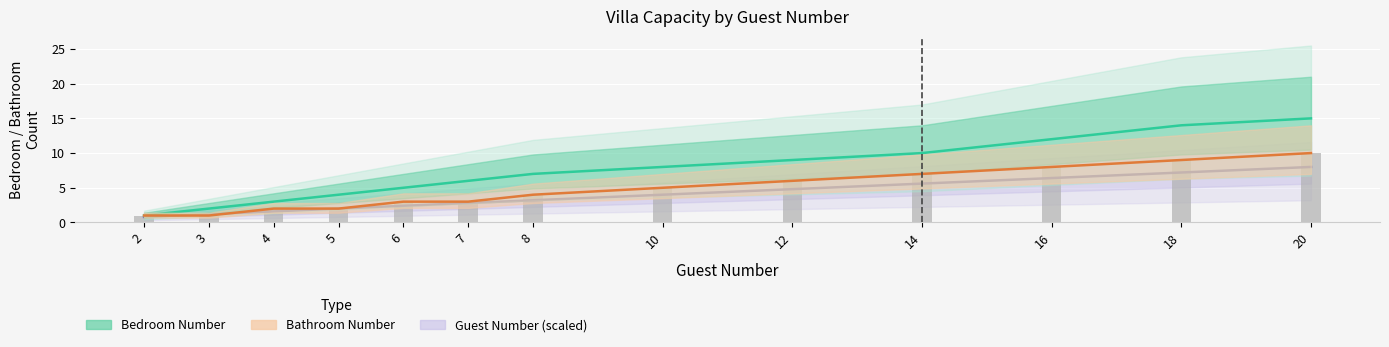

Between 16 and 20, which series saw the biggest shift?

Bedroom Number